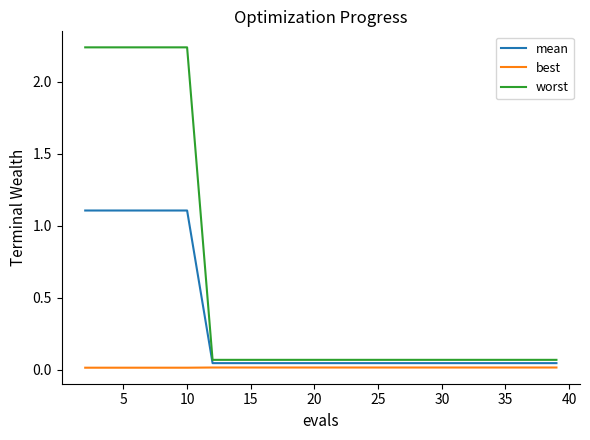

True or false: best and mean cross at least once.

False